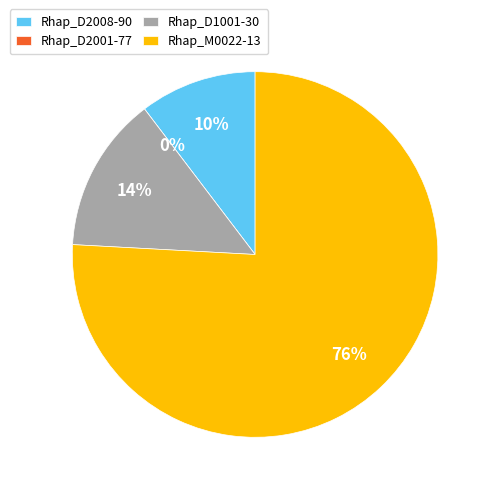

How many segments does this pie chart have?

4